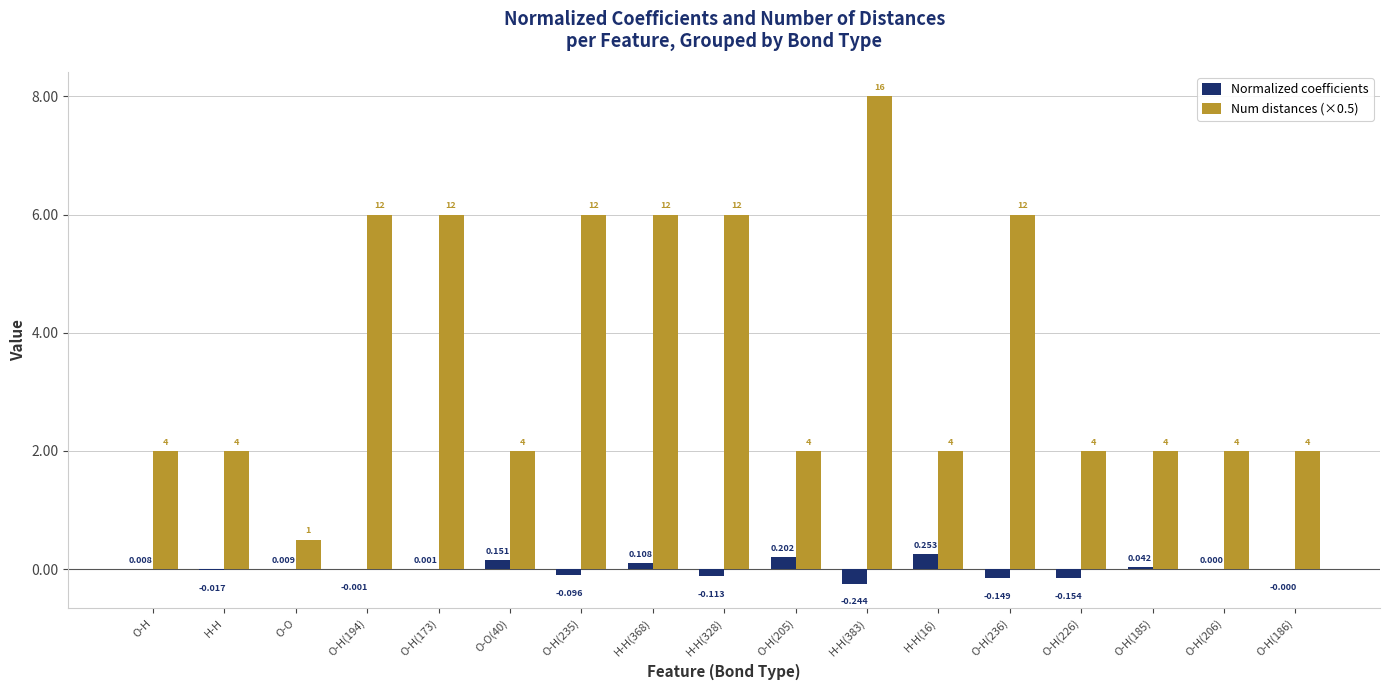

Is the value of Normalized coefficients at O-H(206) greater than the value of Num distances (×0.5) at O-H(206)?

No